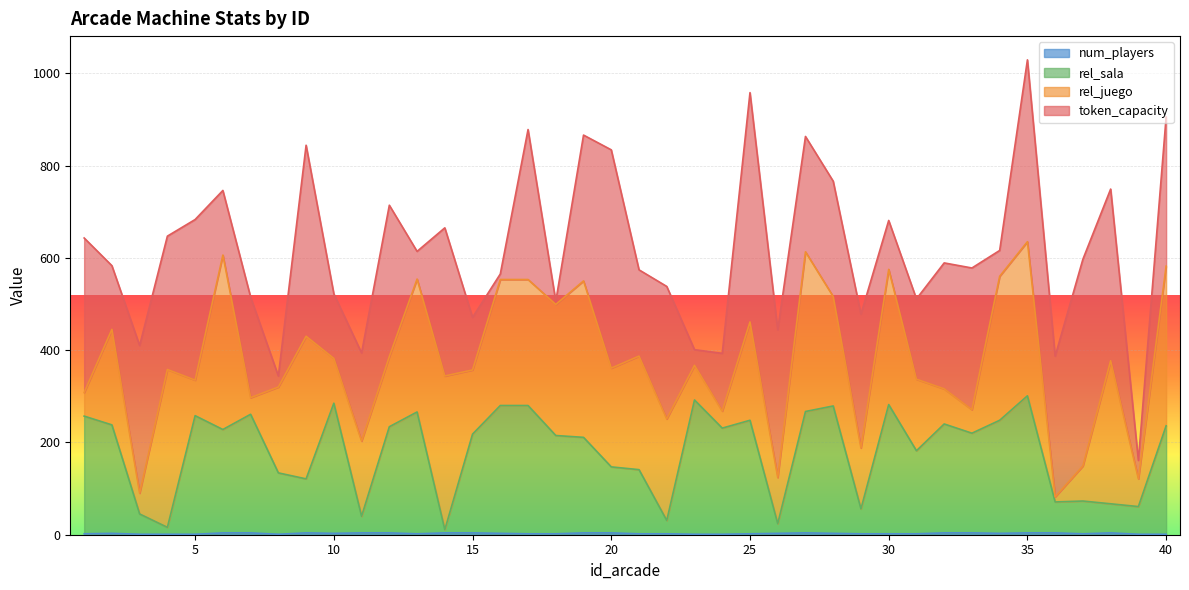

How many categories are shown in the chart?

40